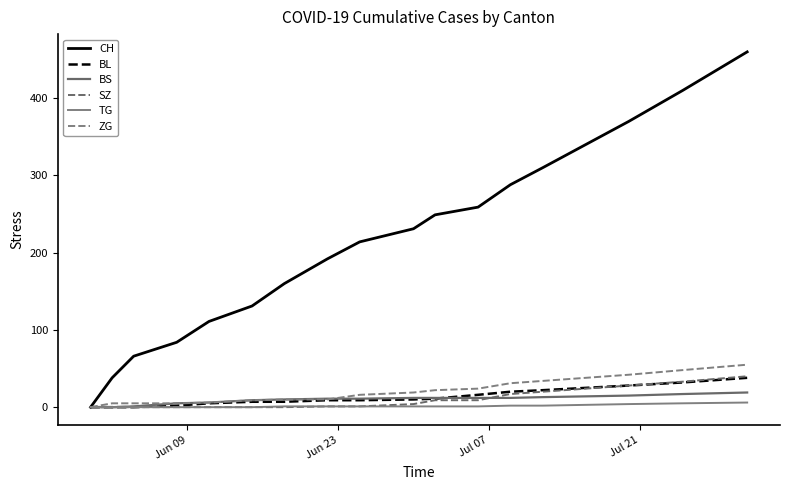

Which series has the largest total across all categories?

CH